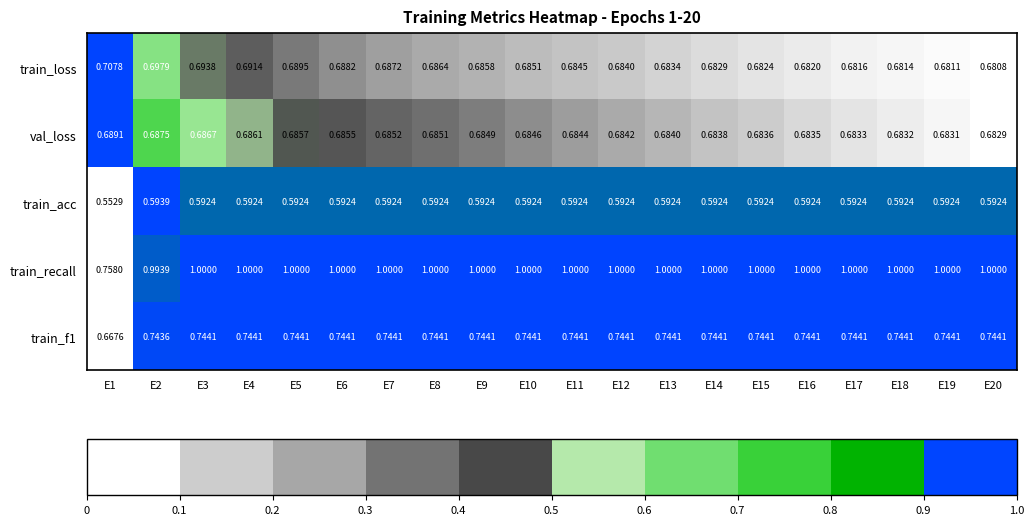

Which series has the largest range (max minus min)?

train_recall